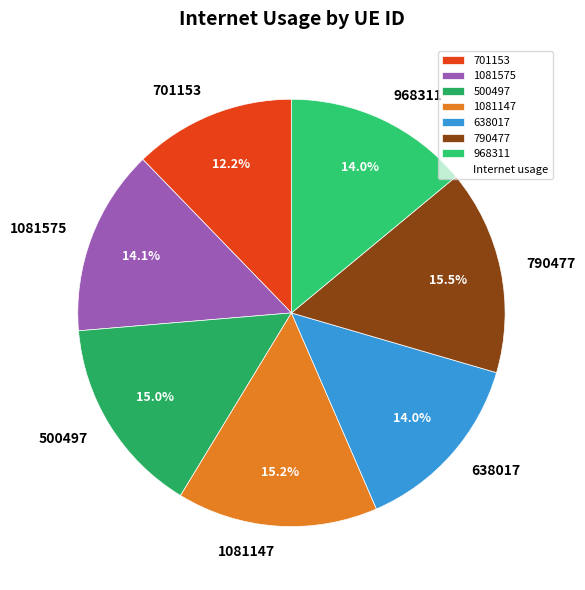

What percentage is NOT represented by 500497?

85.0%